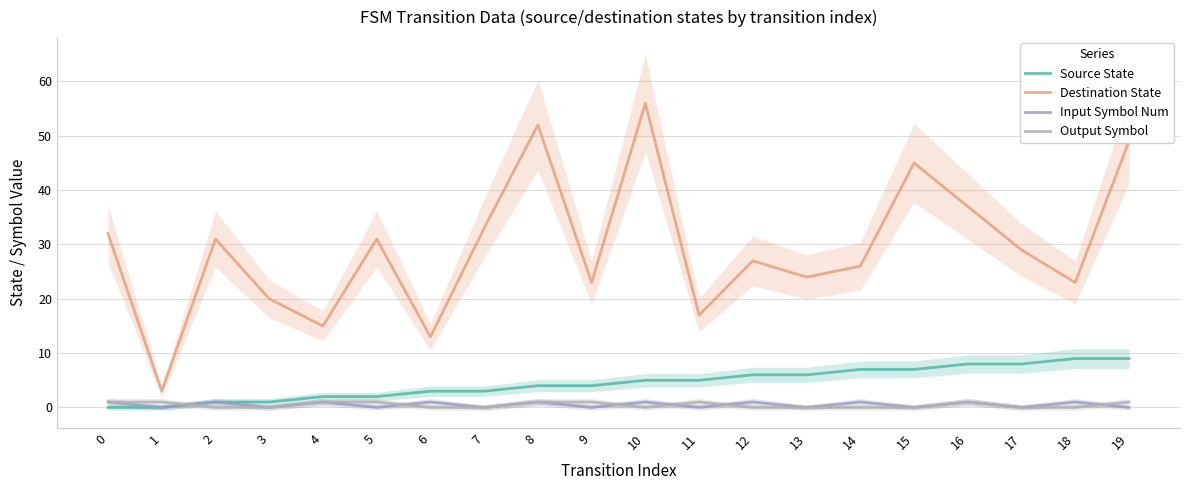

How many values in the Source State series exceed 5?

8